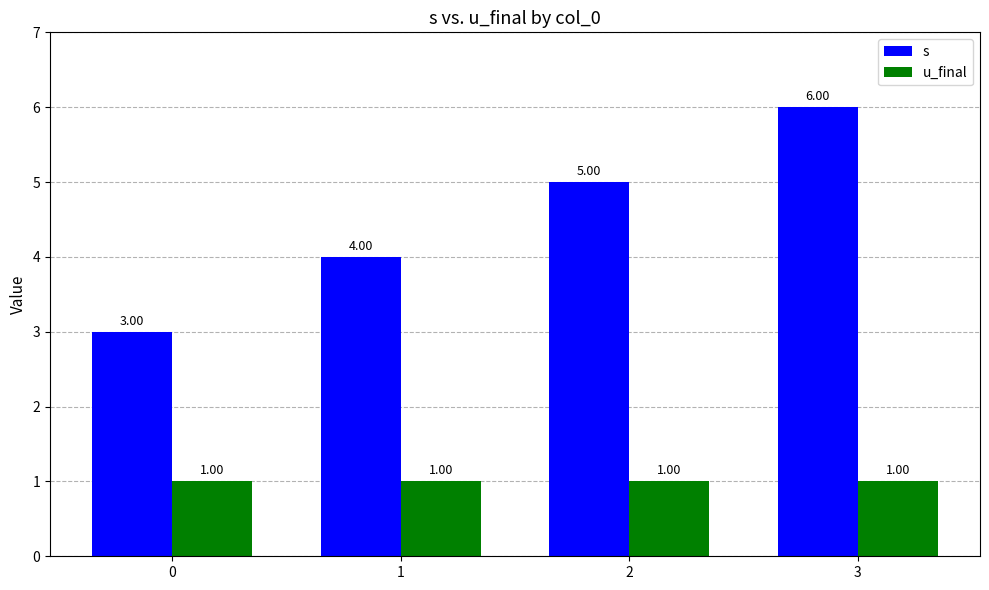

How many categories are shown in the chart?

4